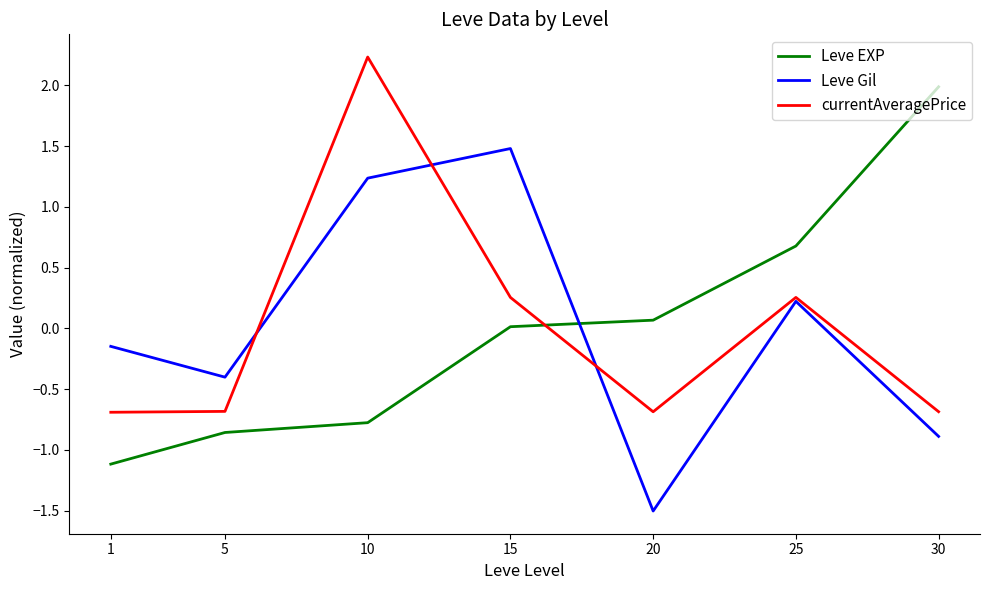

True or false: currentAveragePrice and Leve EXP cross at least once.

True